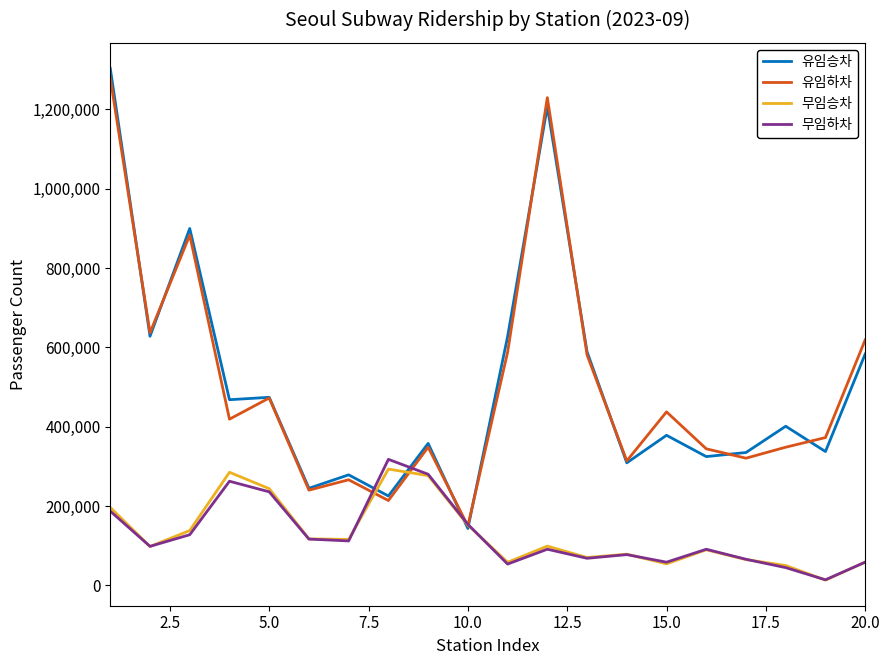

How many interior local valleys does the 유임하차 series have?

7